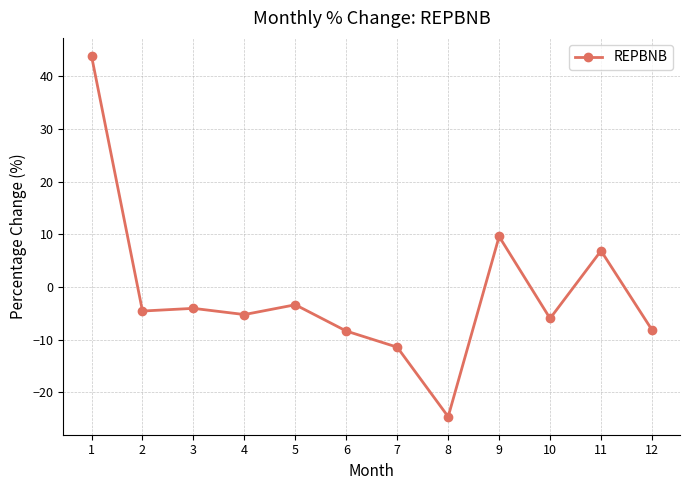

What is the value of the 5th point from the left?

-3.4